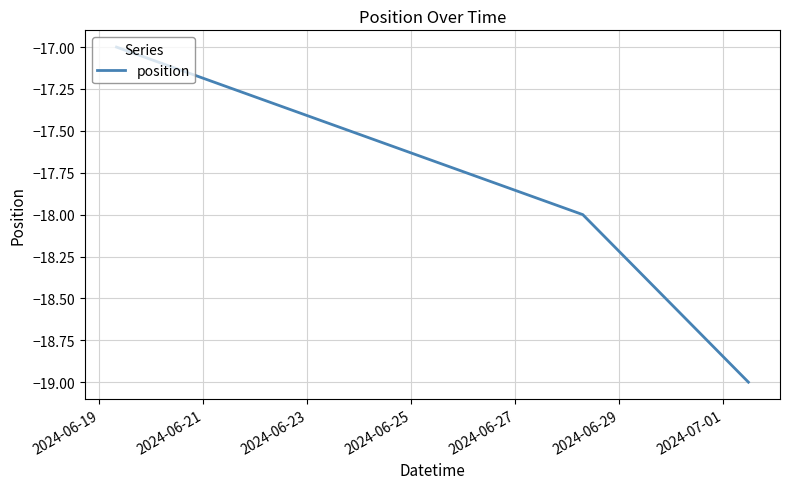

How many lines are shown in the chart?

1